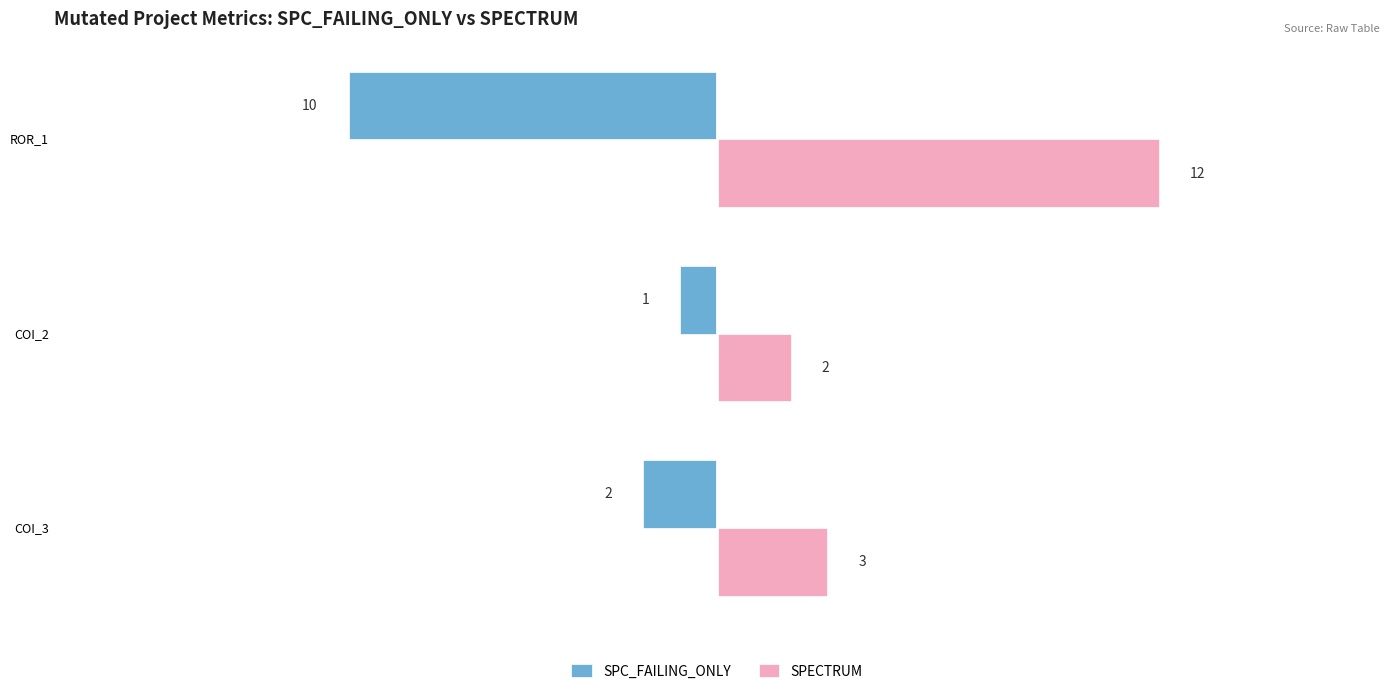

Which category has the highest value in the SPC_FAILING_ONLY series?

COI_2